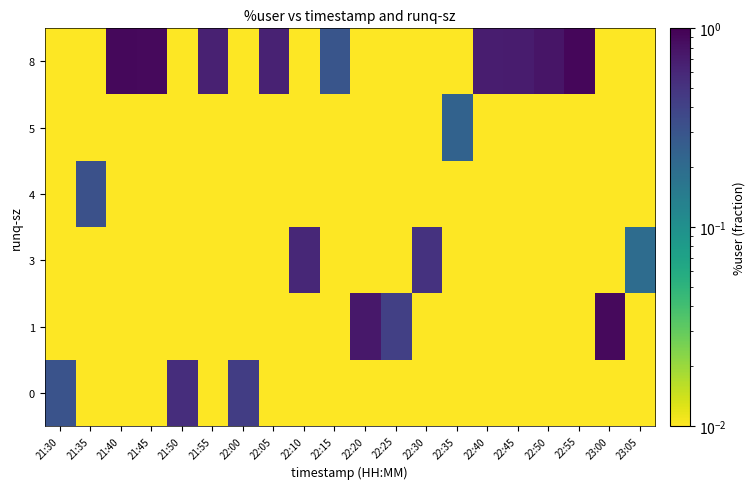

Reading left to right, what are all the values shown in this chart?

row_0: 0.3	0.0	0.0	0.0	0.5	0.0	0.4	0.0	0.0	0.0	0.0	0.0	0.0	0.0	0.0	0.0	0.0	0.0	0.0	0.0
row_1: 0.0	0.0	0.0	0.0	0.0	0.0	0.0	0.0	0.0	0.0	0.7	0.4	0.0	0.0	0.0	0.0	0.0	0.0	0.9	0.0
row_2: 0.0	0.0	0.0	0.0	0.0	0.0	0.0	0.0	0.6	0.0	0.0	0.0	0.5	0.0	0.0	0.0	0.0	0.0	0.0	0.2
row_3: 0.0	0.3	0.0	0.0	0.0	0.0	0.0	0.0	0.0	0.0	0.0	0.0	0.0	0.0	0.0	0.0	0.0	0.0	0.0	0.0
row_4: 0.0	0.0	0.0	0.0	0.0	0.0	0.0	0.0	0.0	0.0	0.0	0.0	0.0	0.2	0.0	0.0	0.0	0.0	0.0	0.0
row_5: 0.0	0.0	0.9	0.9	0.0	0.7	0.0	0.6	0.0	0.3	0.0	0.0	0.0	0.0	0.7	0.7	0.8	0.9	0.0	0.0